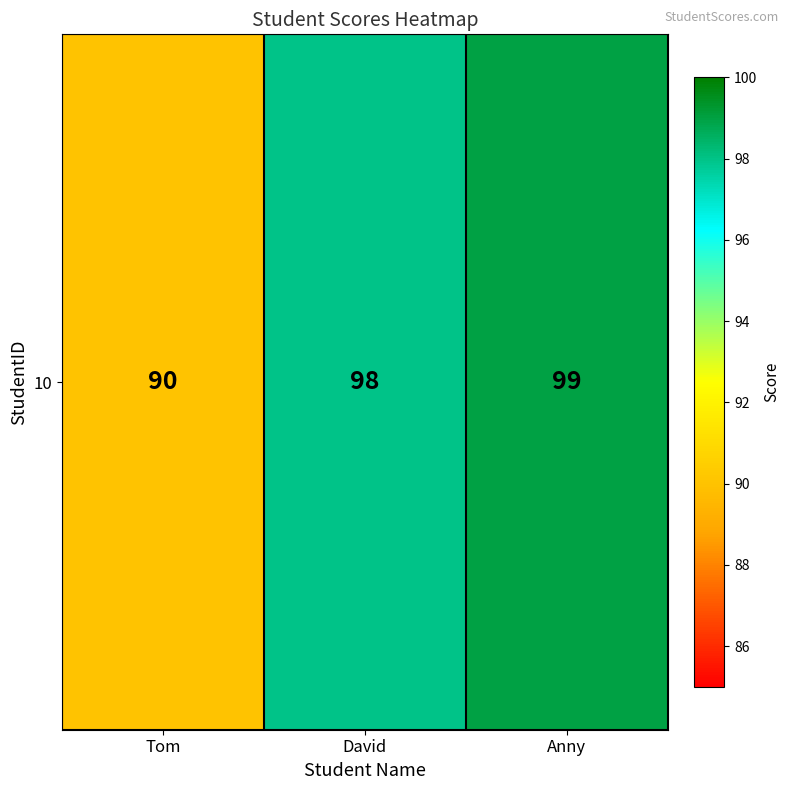

List the labels in order of value, largest first.

Anny, David, Tom